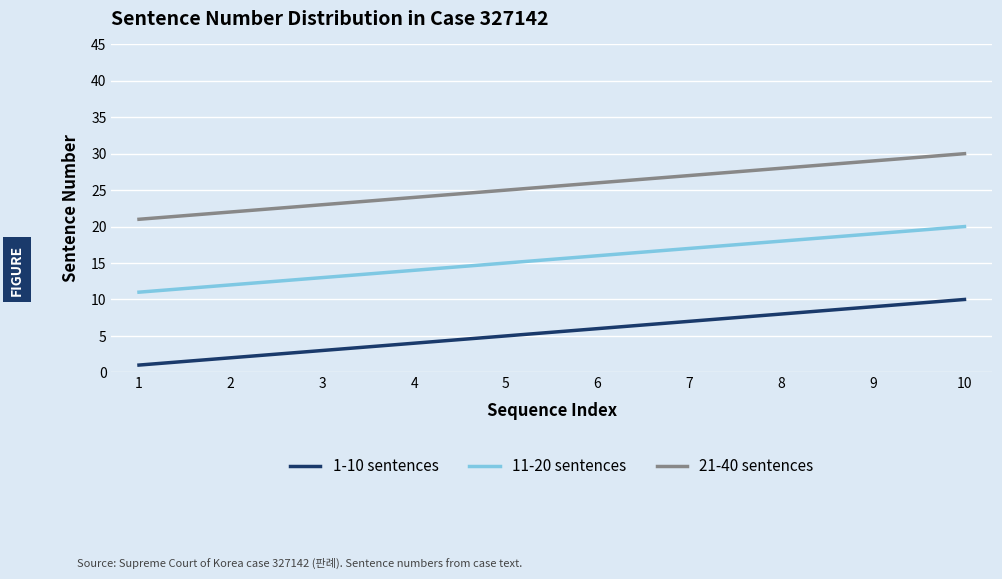

Which category has the lowest value in the 1-10 sentences series?

1